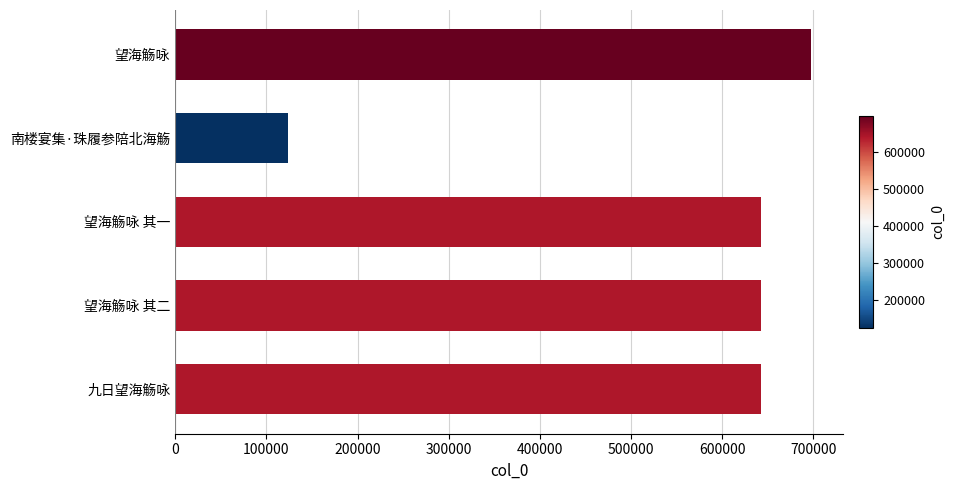

The value at 望海觞咏 其二 is 642974. True or false?

True